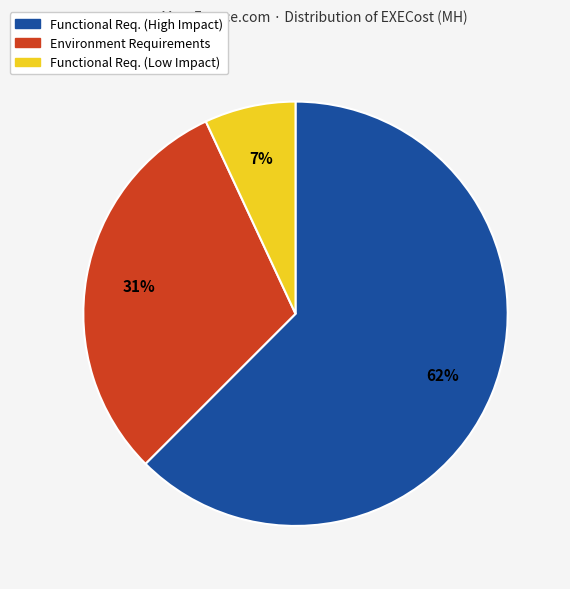

Does any single category account for the majority?

Yes